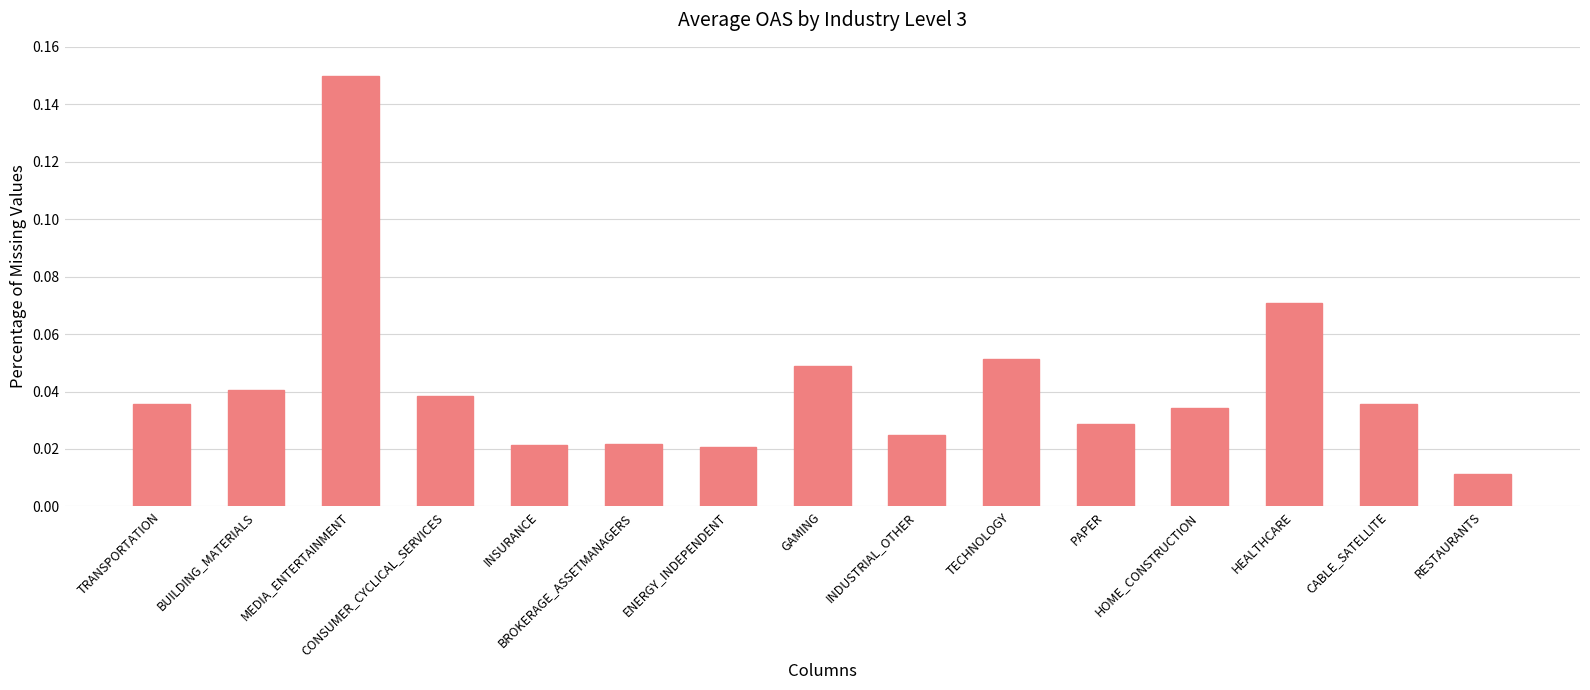

At which category does the chart reach its minimum across all series?

RESTAURANTS